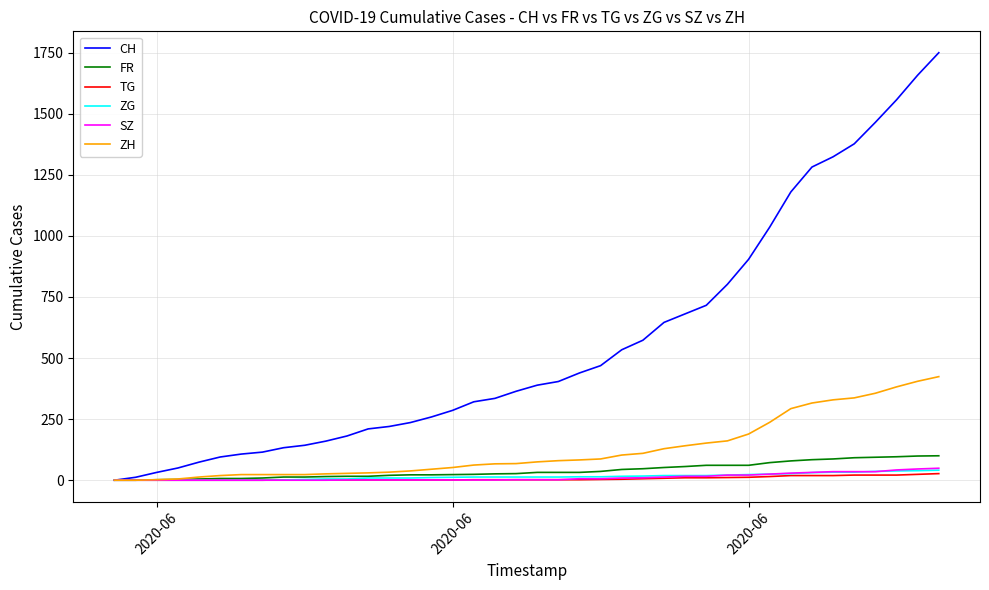

Which series has the largest total across all categories?

CH